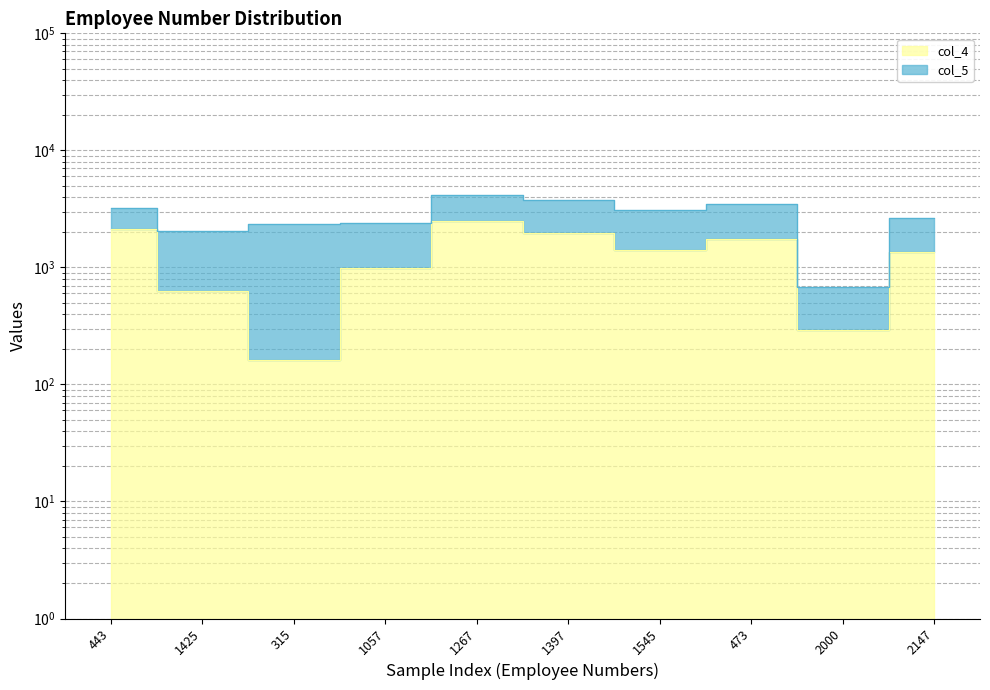

Reading left to right, what are all the values shown in this chart?

2129	623	161	987	2482	1983	1402	1753	292	1348